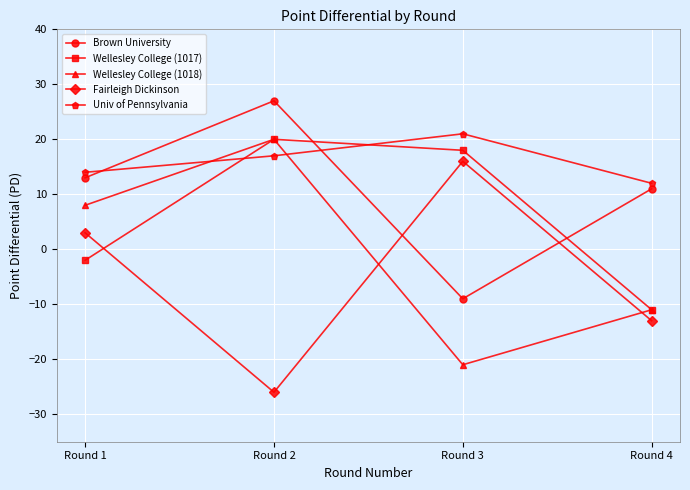

Rank the categories by Wellesley College (1017) value from lowest to highest.

Round 4, Round 1, Round 3, Round 2